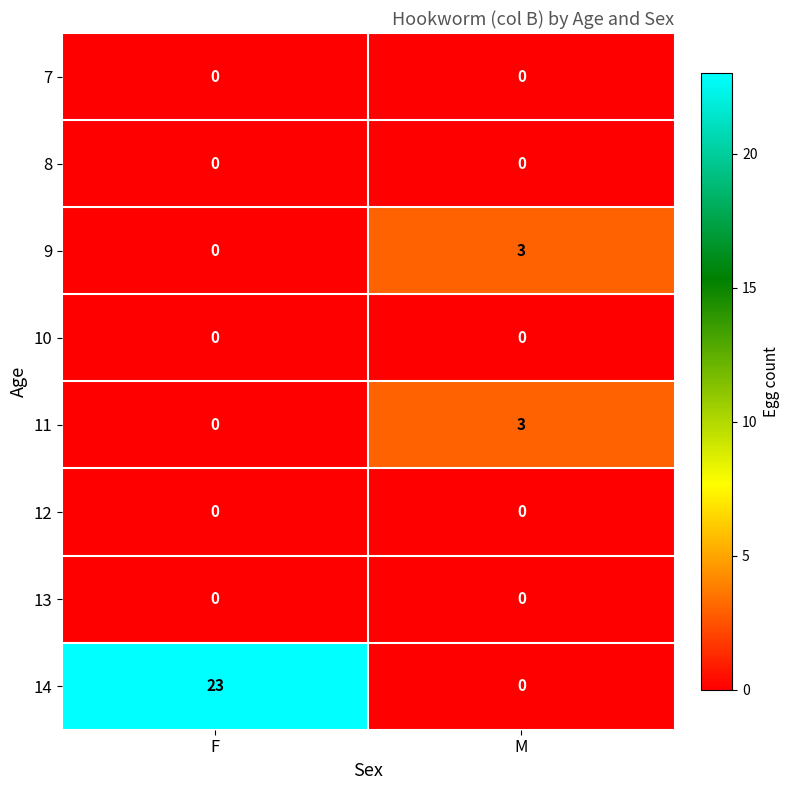

Reading right to left, extract all data points from this chart.

7: M=0	F=0
8: M=0	F=0
9: M=3	F=0
10: M=0	F=0
11: M=3	F=0
12: M=0	F=0
13: M=0	F=0
14: M=0	F=23